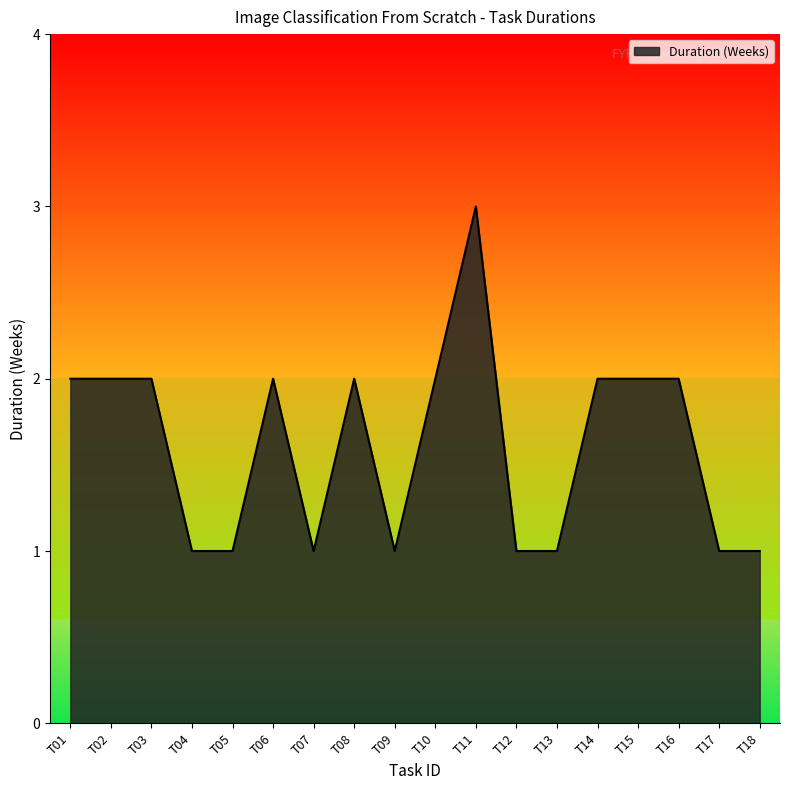

How many distinct data groups are displayed?

1